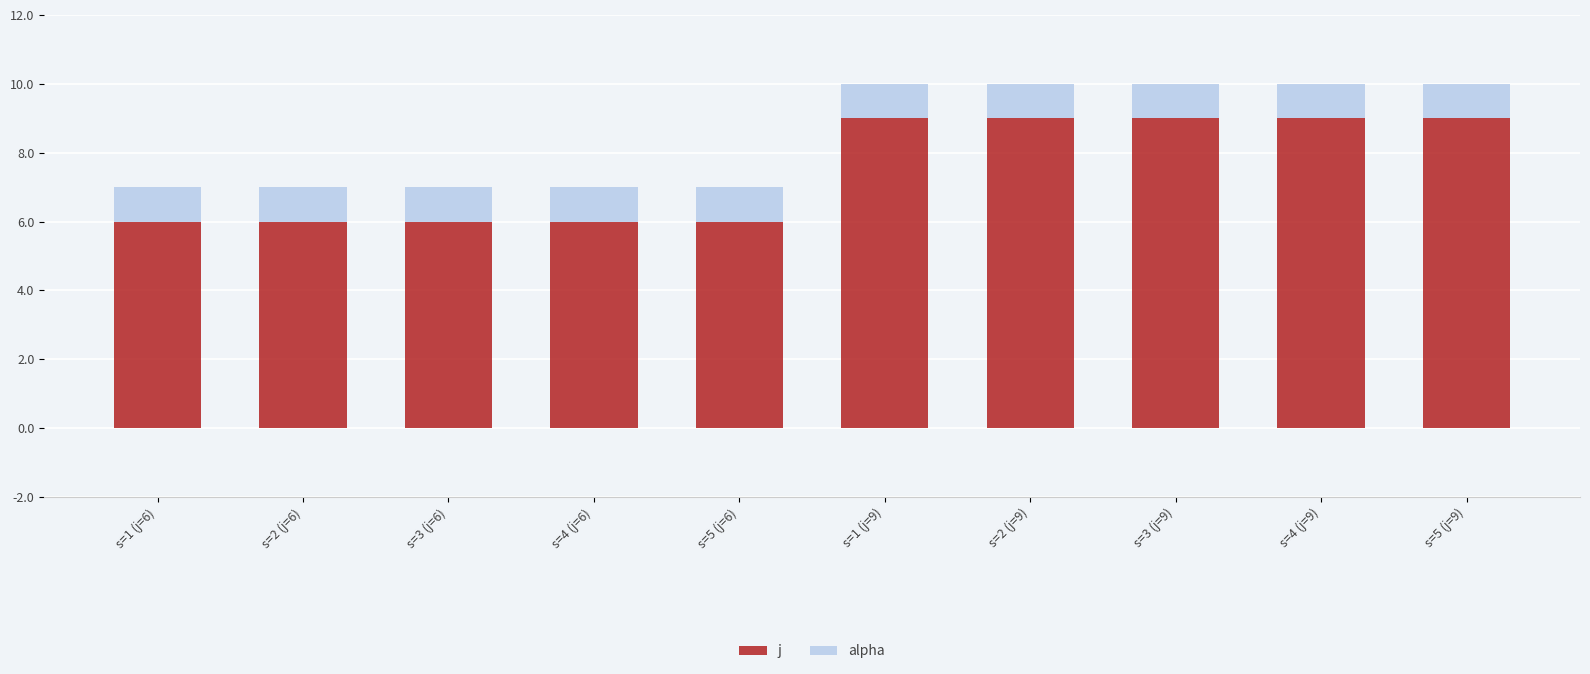

What is the lowest value of the j series?

6